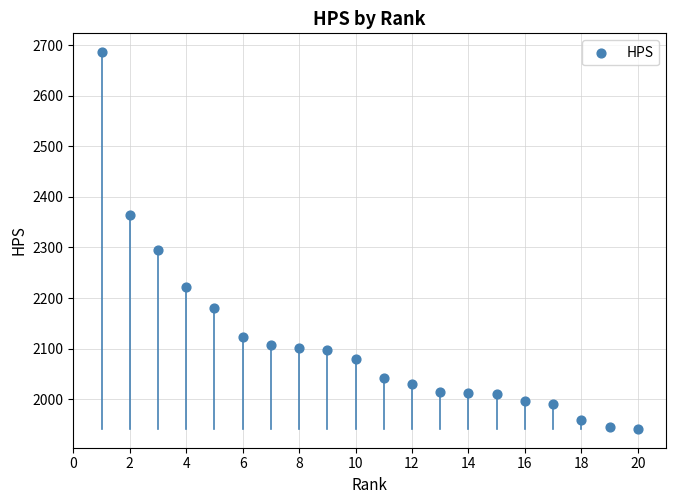

What Y value in the scatter plot is closest to 2313?

2295.5